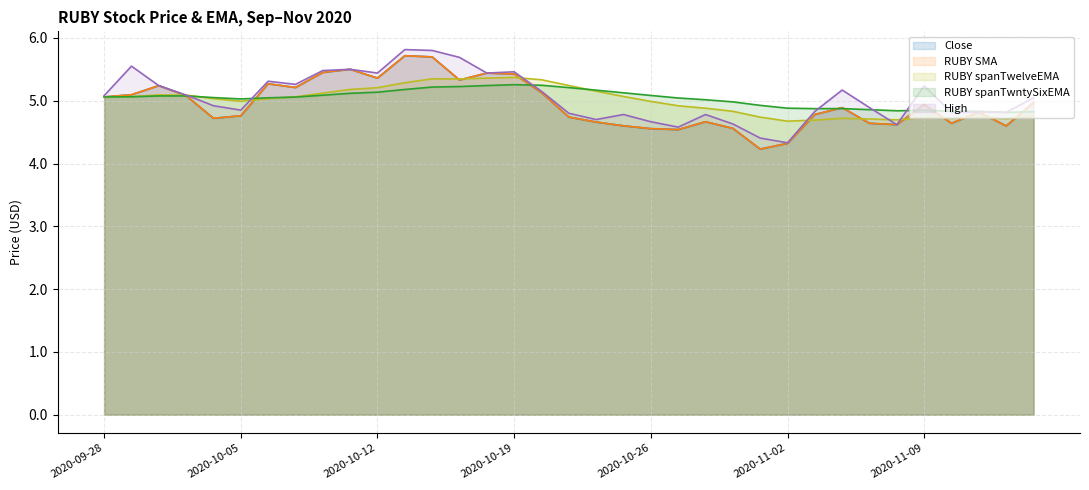

Which label corresponds to the largest value in the chart?

2020-10-13